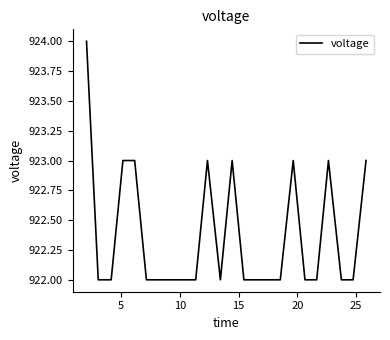

Is this an area chart (filled region under the line)?

No